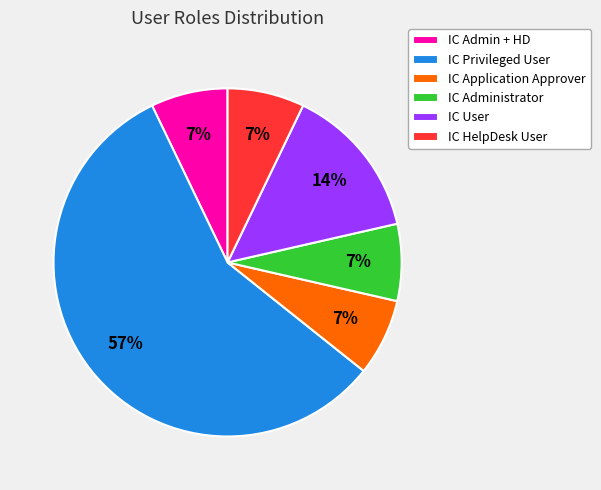

What is the ratio of the value at IC HelpDesk User to the value at IC Admin + HD?

1.0